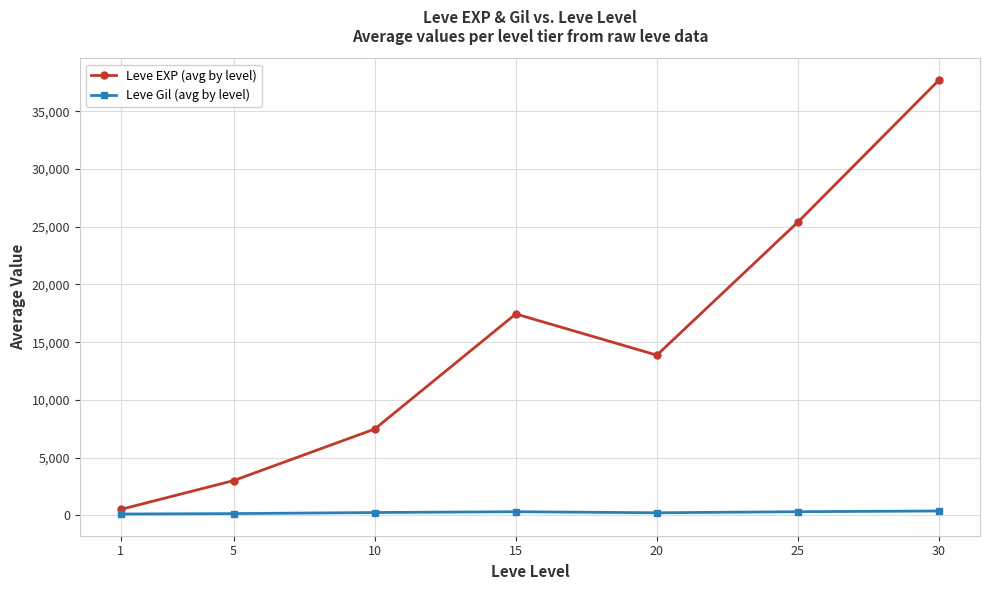

What is the sum of all Leve EXP (avg by level) values?

105440.2